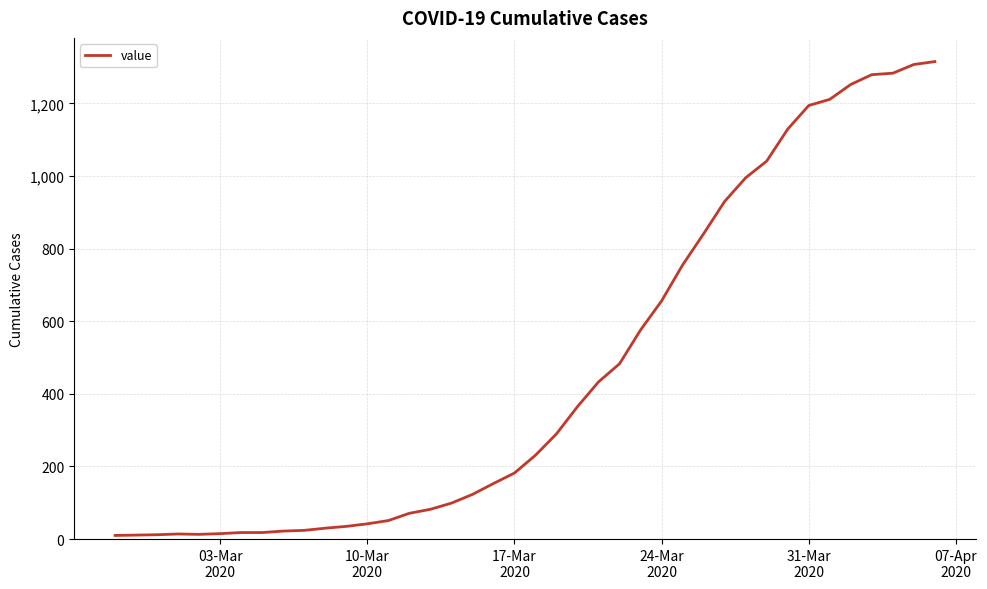

What is the greatest value displayed?

1315